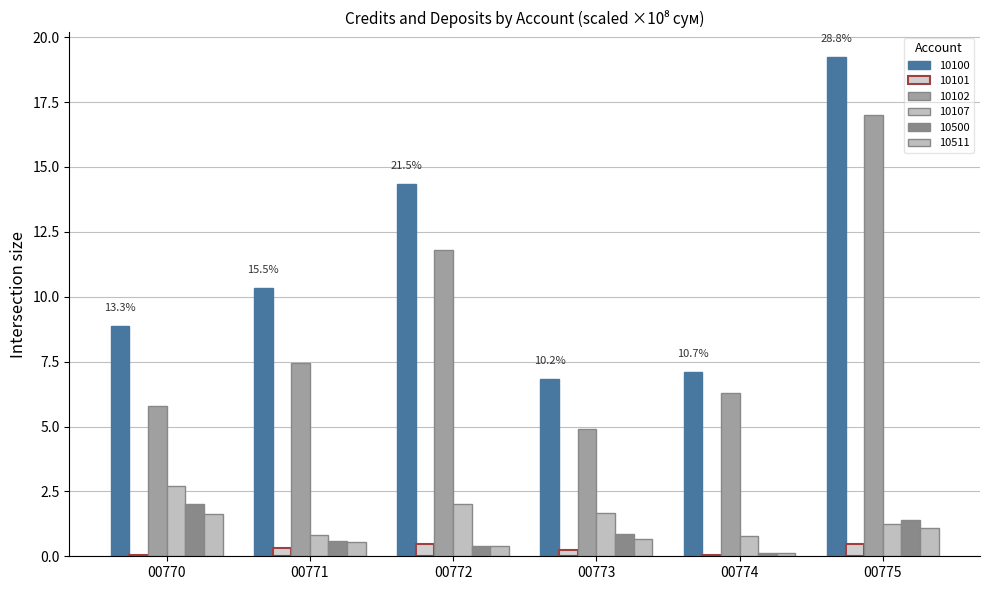

How many data points does each series have?

6